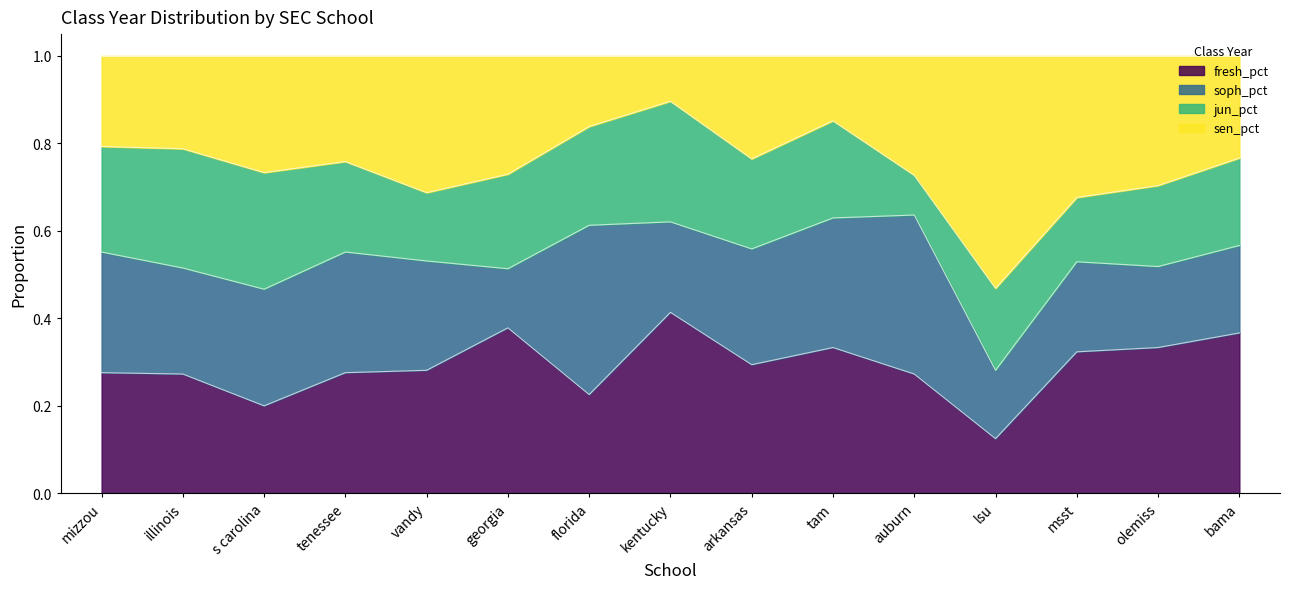

What is the minimum value shown in the chart?

0.1